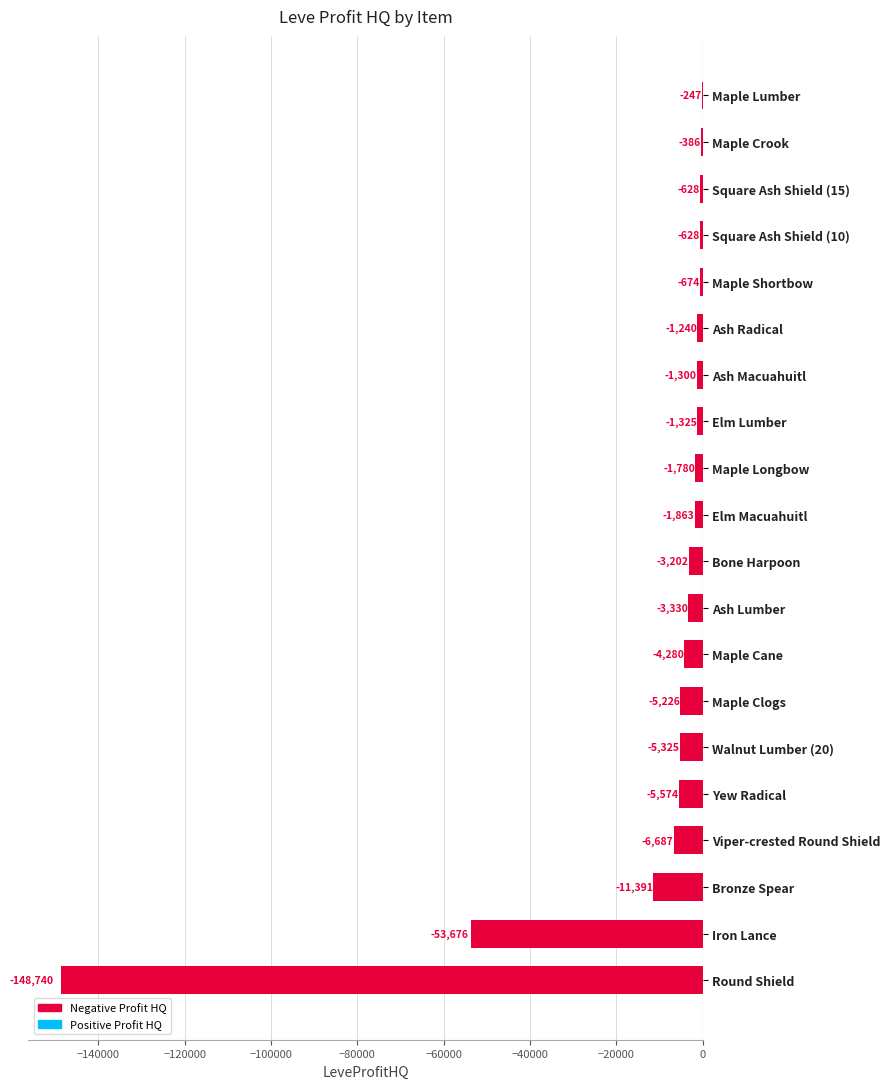

At which label is the value closest to -74493?

Iron Lance